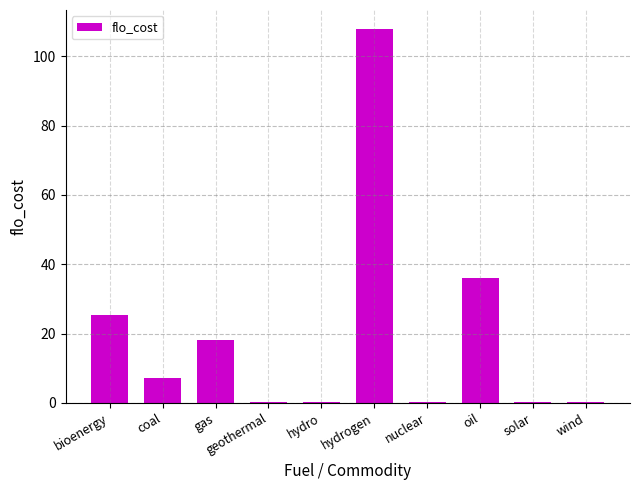

What is the maximum value shown in the chart?

108.0